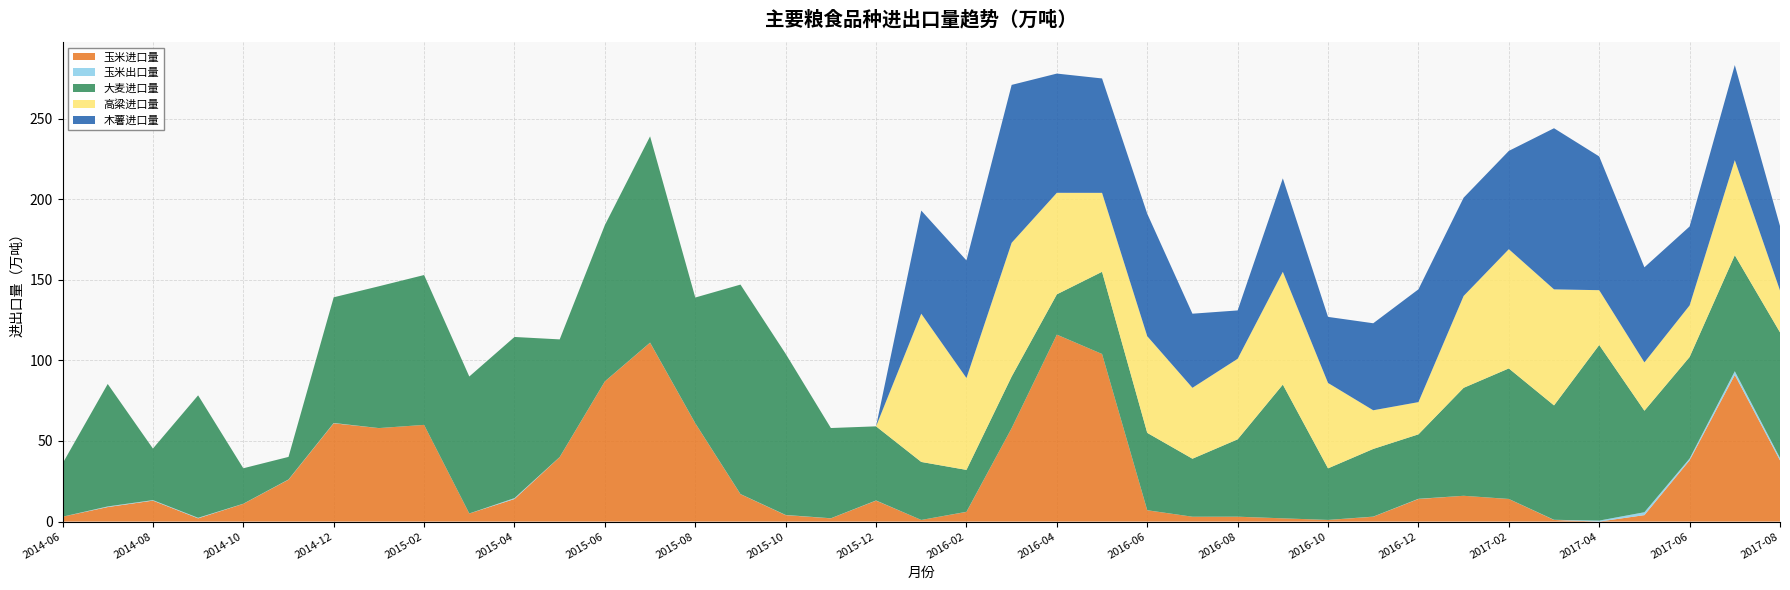

Reading left to right, transcribe all the data shown in this chart.

玉米进口量: 2014-06=3.0	2014-07=9.0	2014-08=13.0	2014-09=2.0	2014-10=11.0	2014-11=26.0	2014-12=61.0	2015-01=58.0	2015-02=60.0	2015-03=5.0	2015-04=14.0	2015-05=40.0	2015-06=87.0	2015-07=111.0	2015-08=61.0	2015-09=17.0	2015-10=4.0	2015-11=2.0	2015-12=13.0	2016-01=1.0	2016-02=6.0	2016-03=58.0	2016-04=116.0	2016-05=104.0	2016-06=7.0	2016-07=3.0	2016-08=3.0	2016-09=2.0	2016-10=1.0	2016-11=3.0	2016-12=14.0	2017-01=16.0	2017-02=14.0	2017-03=1.0	2017-04=0.0	2017-05=4.0	2017-06=38.0	2017-07=91.0	2017-08=38.0
玉米出口量: 2014-06=0.0	2014-07=0.4	2014-08=0.3	2014-09=0.3	2014-10=0.1	2014-11=0.1	2014-12=0.2	2015-01=0.0	2015-02=0.0	2015-03=0.0	2015-04=0.6	2015-05=0.1	2015-06=0.0	2015-07=0.1	2015-08=0.0	2015-09=0.1	2015-10=0.1	2015-11=0.1	2015-12=0.1	2016-01=0.0	2016-02=0.1	2016-03=0.0	2016-04=0.0	2016-05=0.0	2016-06=0.0	2016-07=0.0	2016-08=0.0	2016-09=0.0	2016-10=0.0	2016-11=0.1	2016-12=0.1	2017-01=0.0	2017-02=0.0	2017-03=0.1	2017-04=0.6	2017-05=1.8	2017-06=1.1	2017-07=2.3	2017-08=1.4
大麦进口量: 2014-06=33.0	2014-07=76.0	2014-08=32.0	2014-09=76.0	2014-10=22.0	2014-11=14.0	2014-12=78.0	2015-01=88.0	2015-02=93.0	2015-03=85.0	2015-04=100.0	2015-05=73.0	2015-06=97.0	2015-07=128.0	2015-08=78.0	2015-09=130.0	2015-10=100.0	2015-11=56.0	2015-12=46.0	2016-01=36.0	2016-02=26.0	2016-03=32.0	2016-04=25.0	2016-05=51.0	2016-06=48.0	2016-07=36.0	2016-08=48.0	2016-09=83.0	2016-10=32.0	2016-11=42.0	2016-12=40.0	2017-01=67.0	2017-02=81.0	2017-03=71.0	2017-04=109.0	2017-05=63.0	2017-06=63.0	2017-07=72.0	2017-08=78.0
高粱进口量: 2014-06=0.0	2014-07=0.0	2014-08=0.0	2014-09=0.0	2014-10=0.0	2014-11=0.0	2014-12=0.0	2015-01=0.0	2015-02=0.0	2015-03=0.0	2015-04=0.0	2015-05=0.0	2015-06=0.0	2015-07=0.0	2015-08=0.0	2015-09=0.0	2015-10=0.0	2015-11=0.0	2015-12=0.0	2016-01=92.0	2016-02=57.0	2016-03=83.0	2016-04=63.0	2016-05=49.0	2016-06=60.0	2016-07=44.0	2016-08=50.0	2016-09=70.0	2016-10=53.0	2016-11=24.0	2016-12=20.0	2017-01=57.0	2017-02=74.0	2017-03=72.0	2017-04=34.0	2017-05=30.0	2017-06=32.0	2017-07=59.0	2017-08=26.0
木薯进口量: 2014-06=0.0	2014-07=0.0	2014-08=0.0	2014-09=0.0	2014-10=0.0	2014-11=0.0	2014-12=0.0	2015-01=0.0	2015-02=0.0	2015-03=0.0	2015-04=0.0	2015-05=0.0	2015-06=0.0	2015-07=0.0	2015-08=0.0	2015-09=0.0	2015-10=0.0	2015-11=0.0	2015-12=0.0	2016-01=64.0	2016-02=73.0	2016-03=98.0	2016-04=74.0	2016-05=71.0	2016-06=76.0	2016-07=46.0	2016-08=30.0	2016-09=58.0	2016-10=41.0	2016-11=54.0	2016-12=70.0	2017-01=61.0	2017-02=61.0	2017-03=100.0	2017-04=83.0	2017-05=59.0	2017-06=49.0	2017-07=59.0	2017-08=40.0